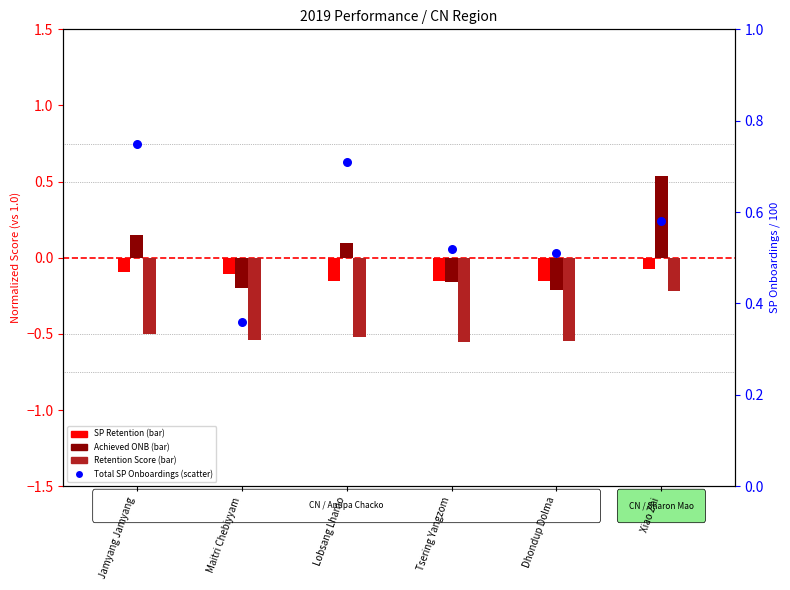

Which series contains the highest Y value?

Total SP Onboardings (scaled)